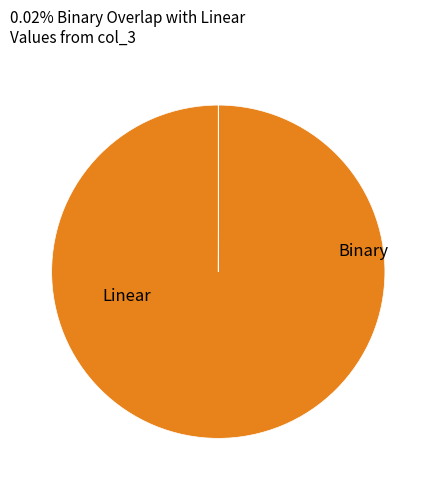

Is there a majority slice in this chart?

Yes